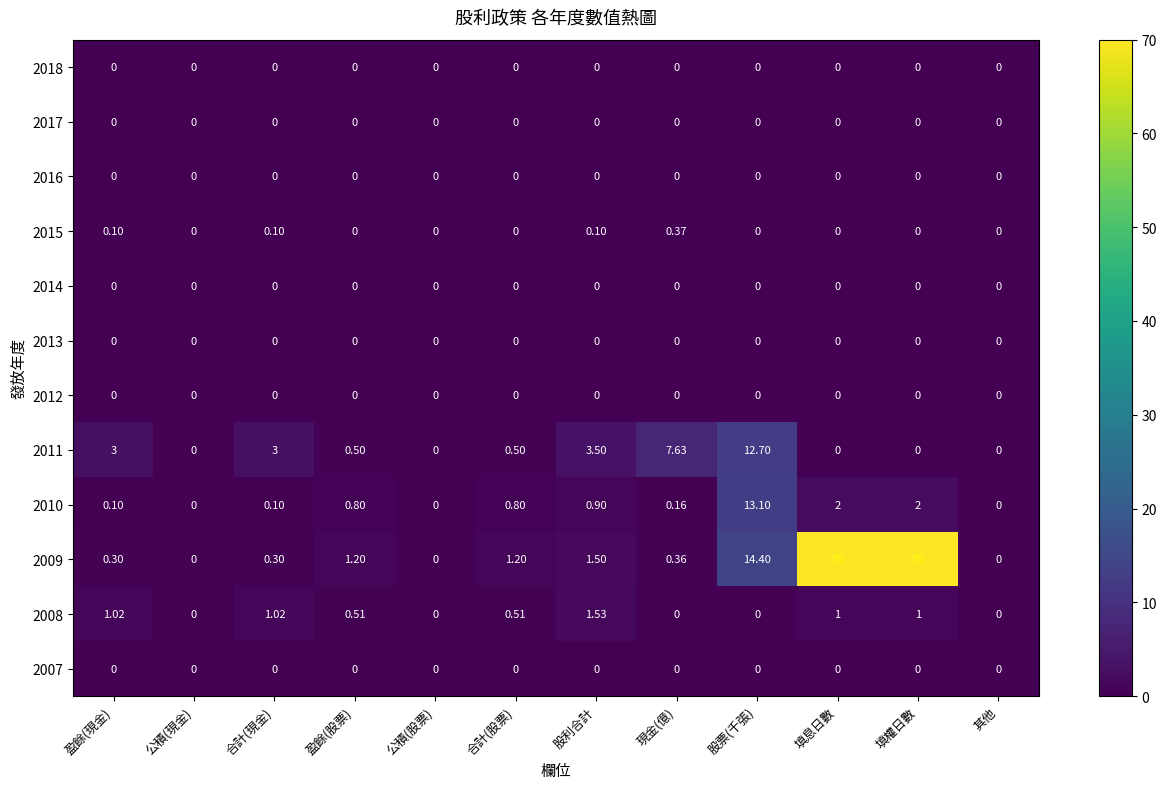

At which label does 2011 reach its peak?

股票(千張)